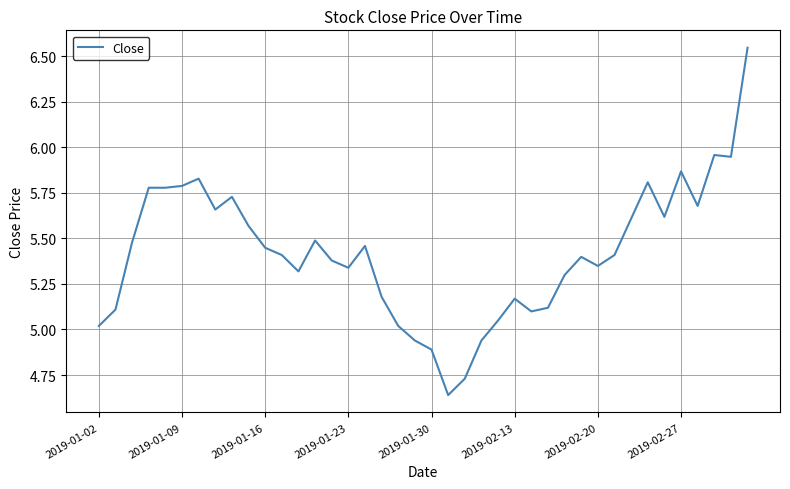

What is the difference between the maximum and minimum values?

1.9